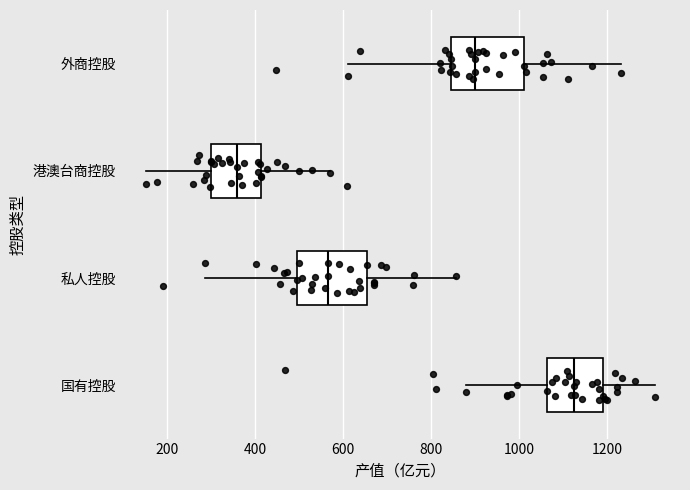

Where does the left whisker of the box for 私人控股 end on the x-axis? The values are not printed on the chart, so give them approximately, as read against the axis.

280